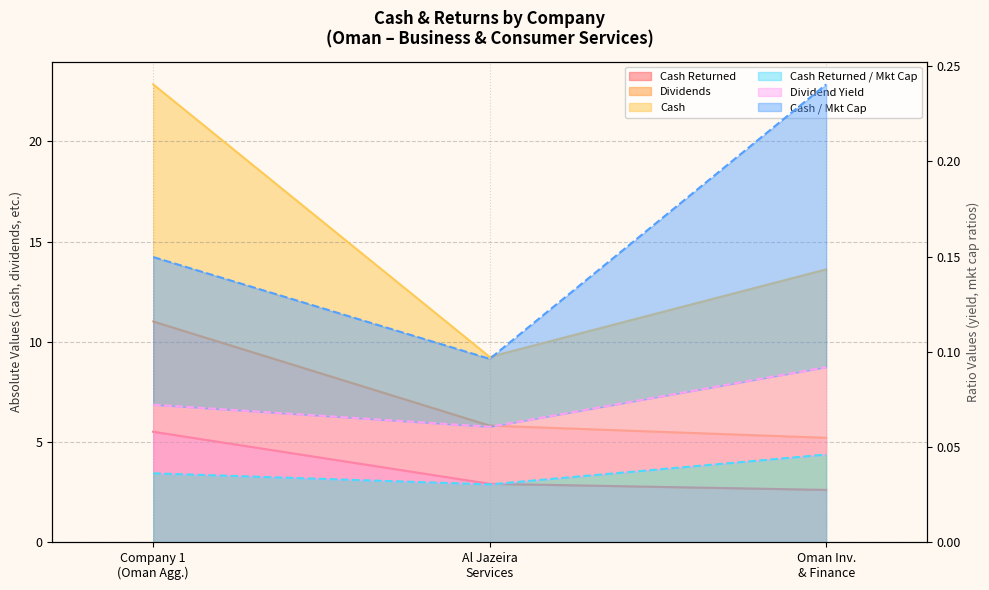

What is the sum of all dividends values?

22.0